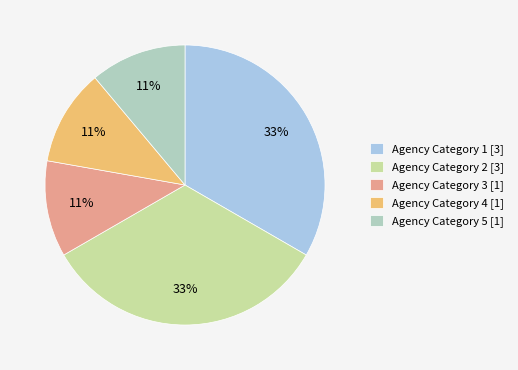

To the nearest percent, what portion does Agency Category 3 represent?

11%